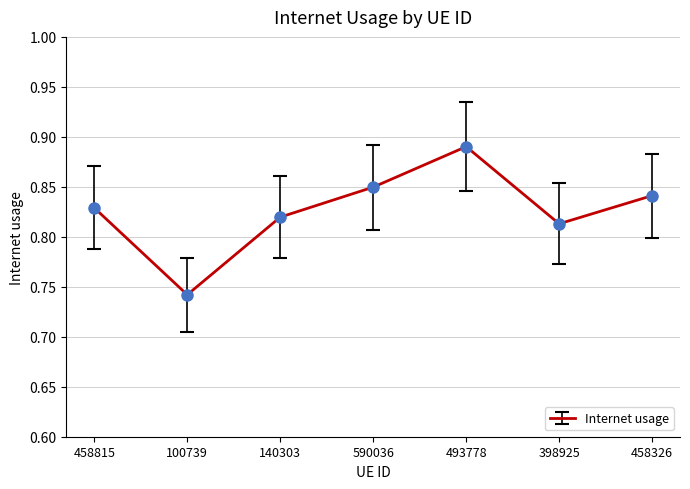

At which category does the data reach its first local peak?

493778